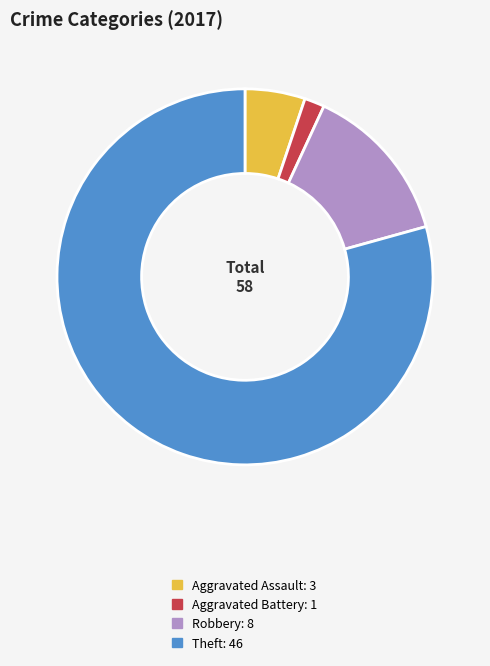

Is there a majority slice in this chart?

Yes